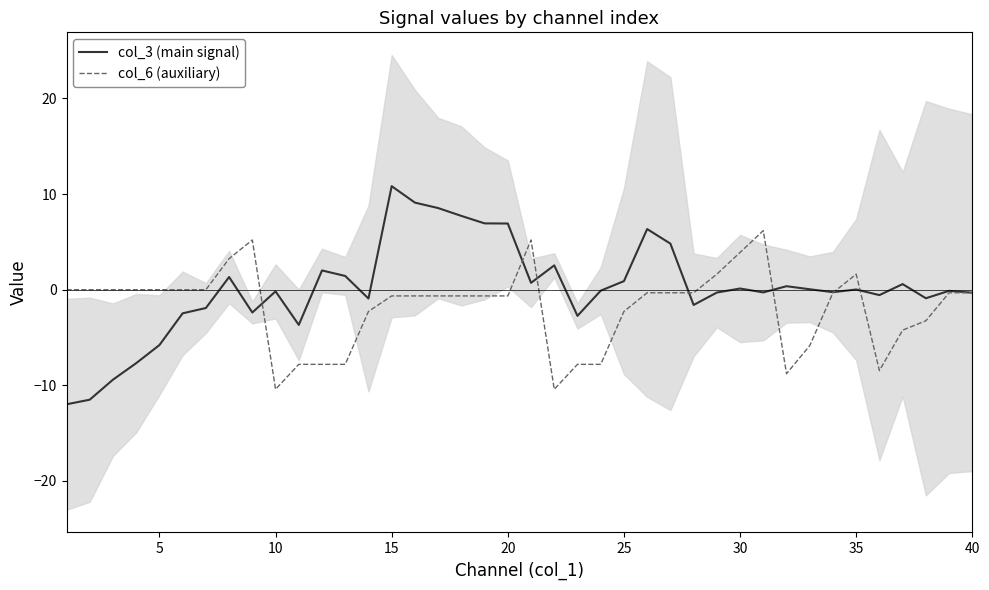

Is the value of col_3 (main signal) at 12 greater than the value of col_6 (auxiliary) at 35?

No